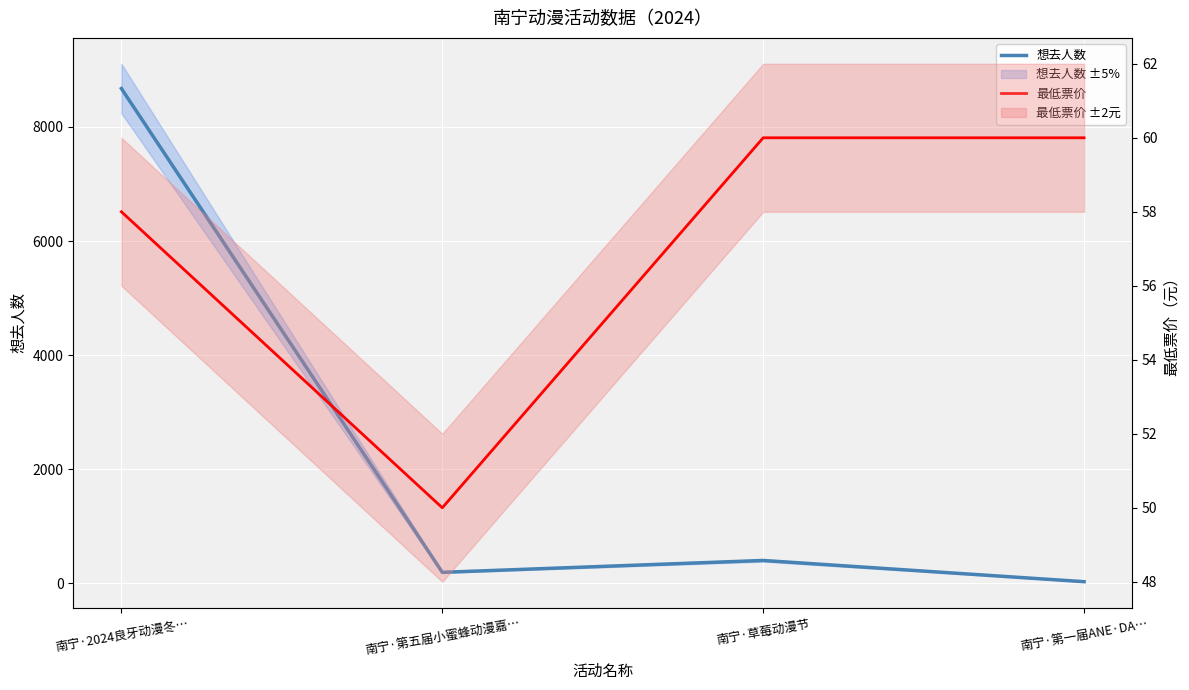

Which label corresponds to the largest value in the chart?

南宁·2024良牙动漫冬…